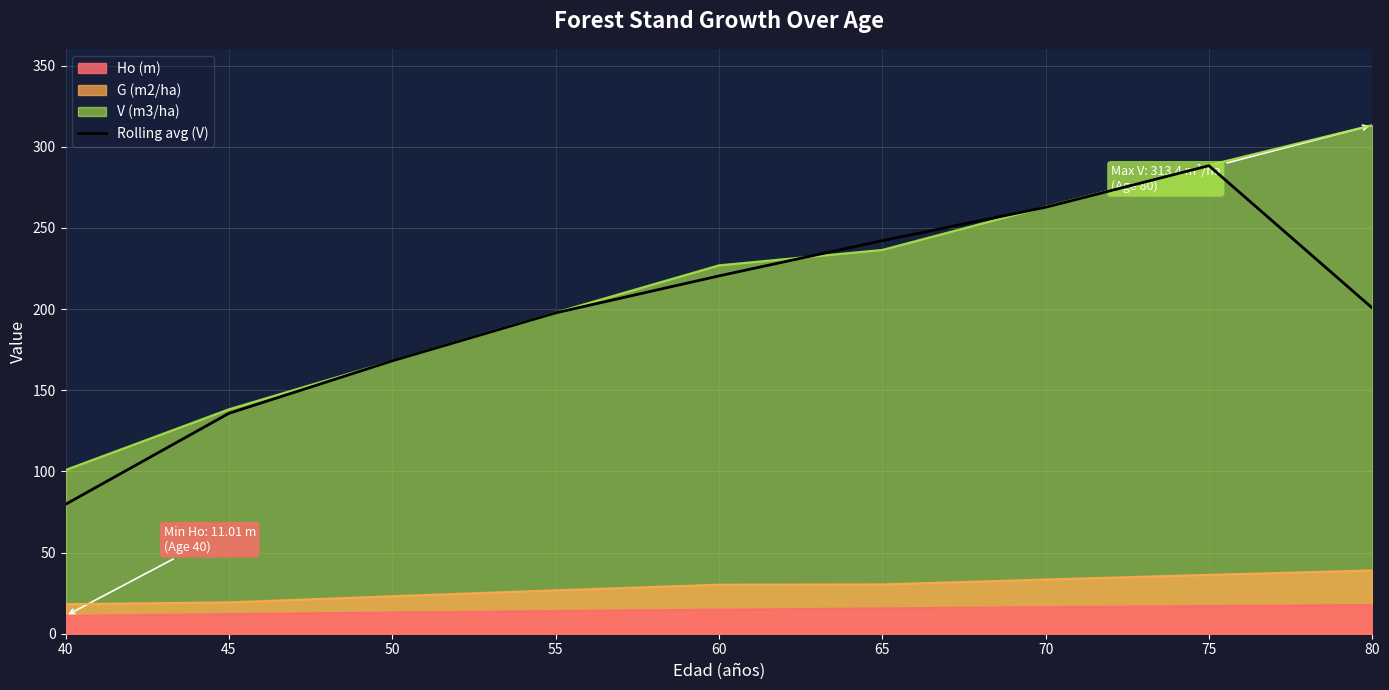

True or false: V (m3/ha) and G (m2/ha) intersect in this chart.

False